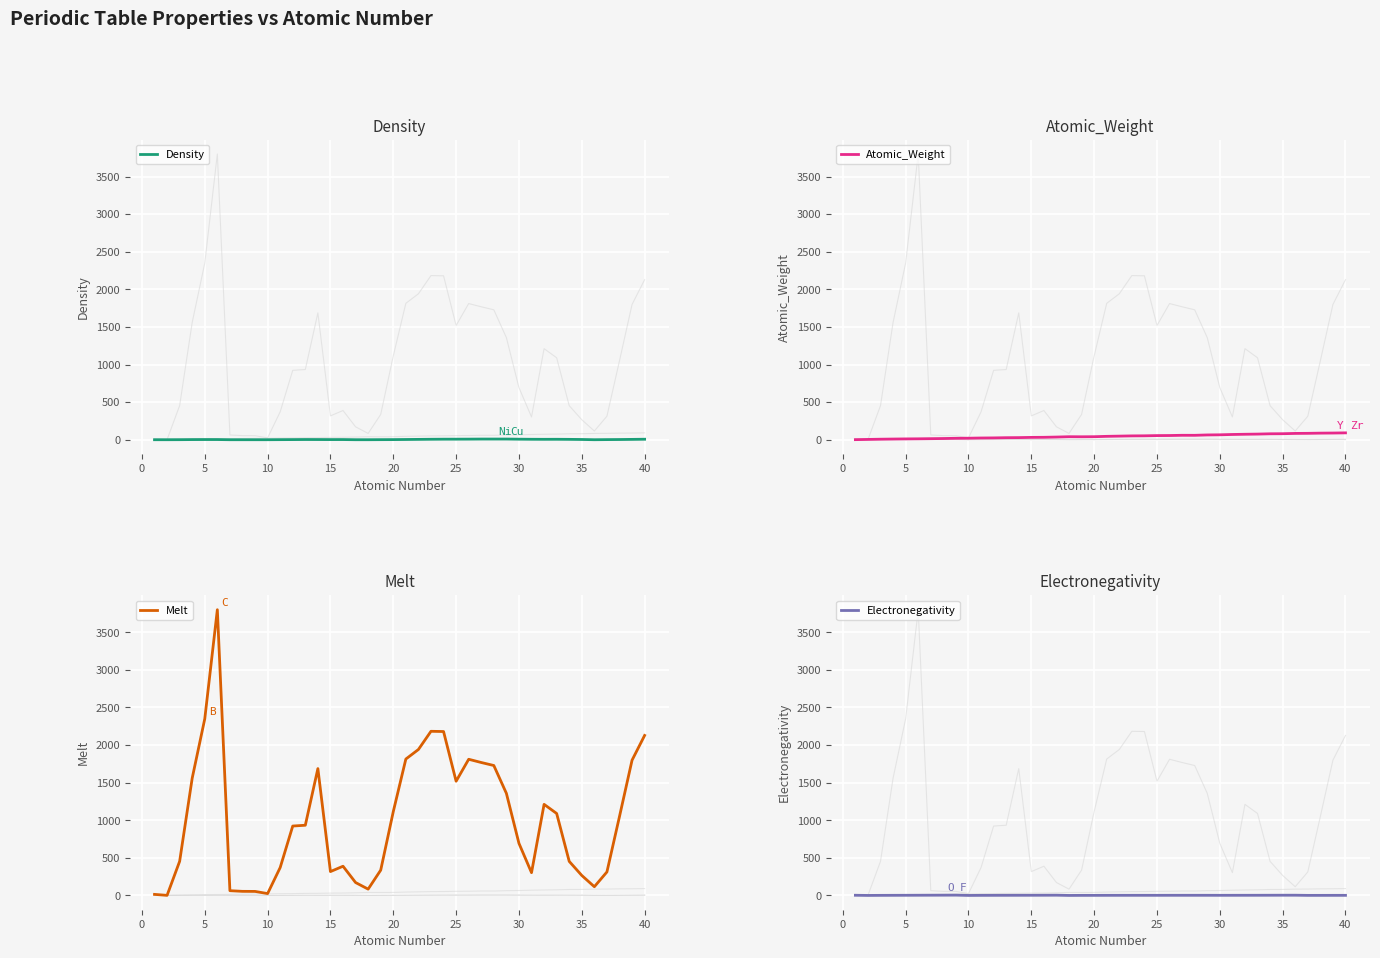

Which series has the largest range (max minus min)?

Melt